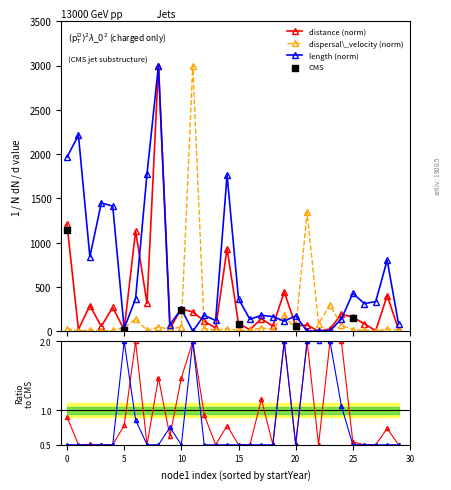

Which series reaches the maximum Y coordinate?

distance